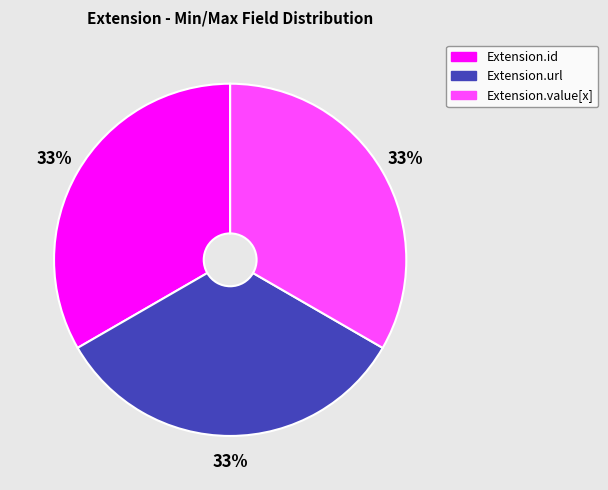

To the nearest percent, what percentage of the pie is Extension.url?

33%